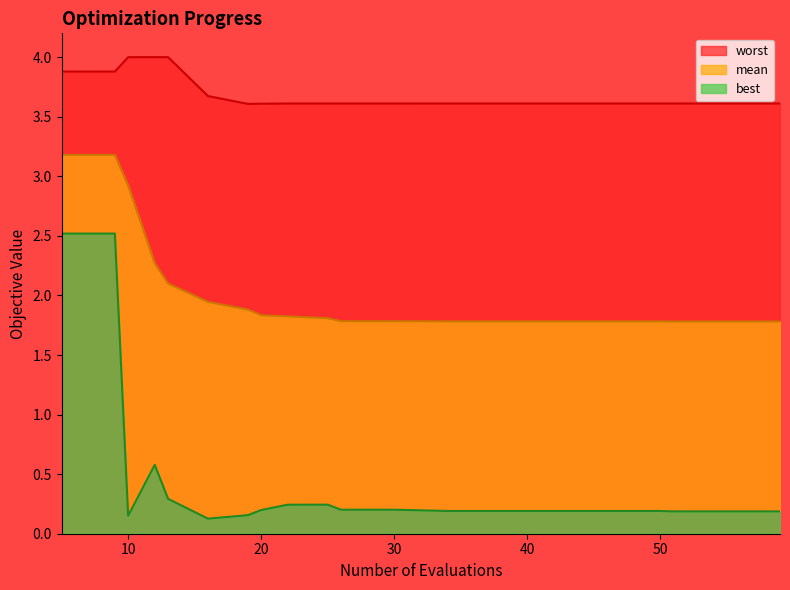

What is the value of the worst point at the 20th from the left?

3.6